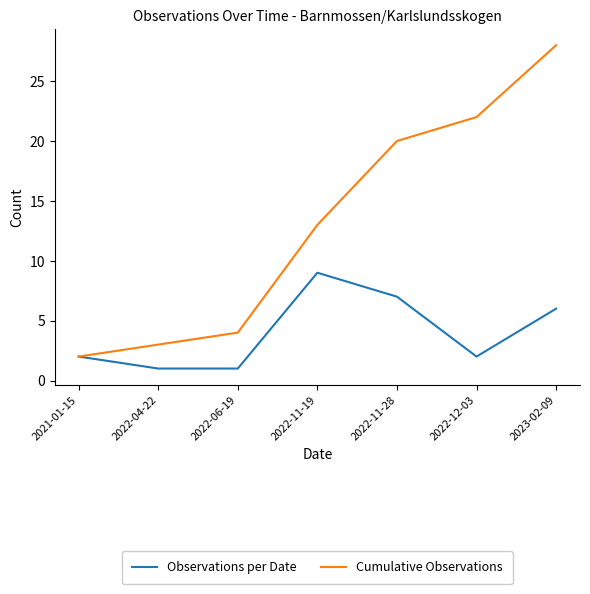

At which label is Observations per Date closest to 5?

2023-02-09